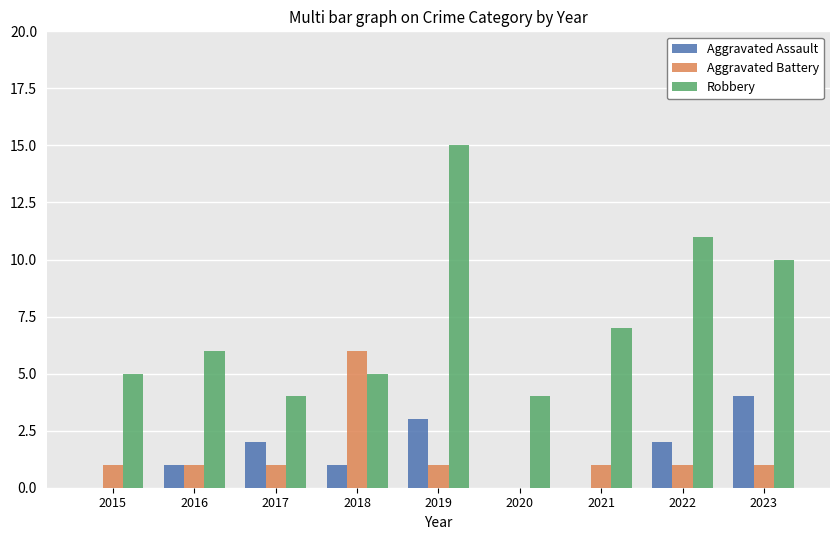

What is the sum of all Aggravated Assault values?

13